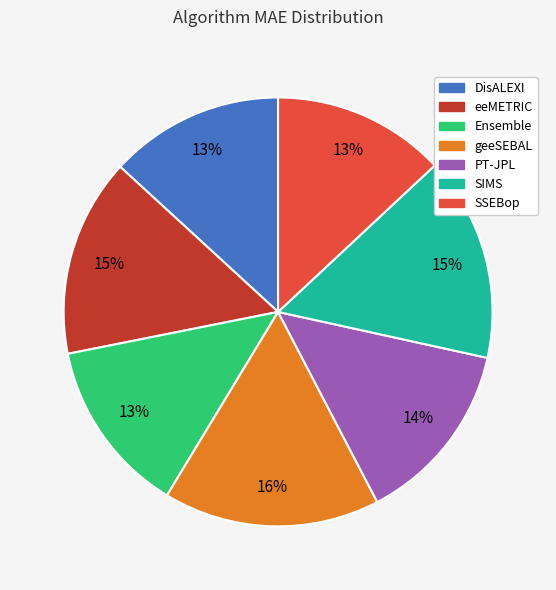

How many segments does this pie chart have?

7